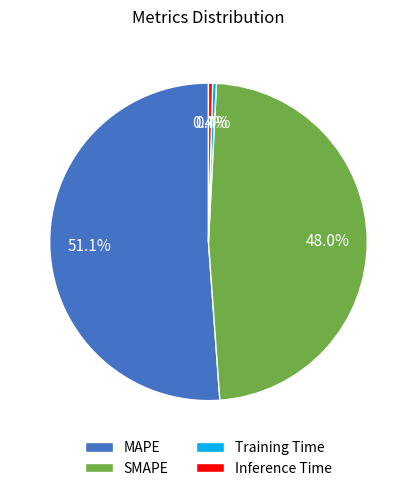

Combined, what portion of the pie is Training Time and Inference Time?

0.8%